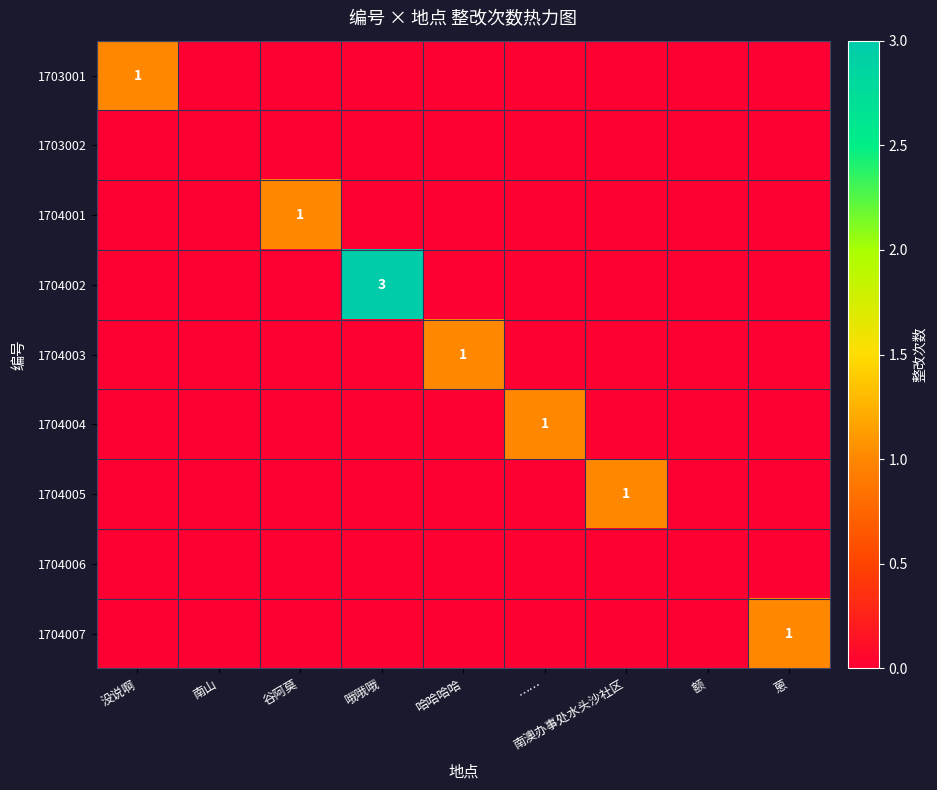

True or false: 1704007 has a value of 0 at 蒽.

False